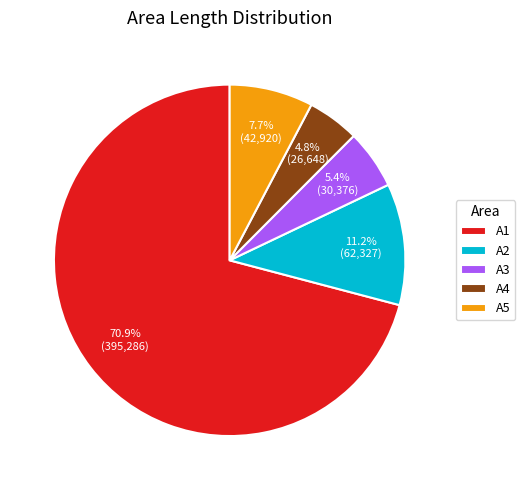

To the nearest percent, what is the difference between the largest and smallest slice percentages?

66%